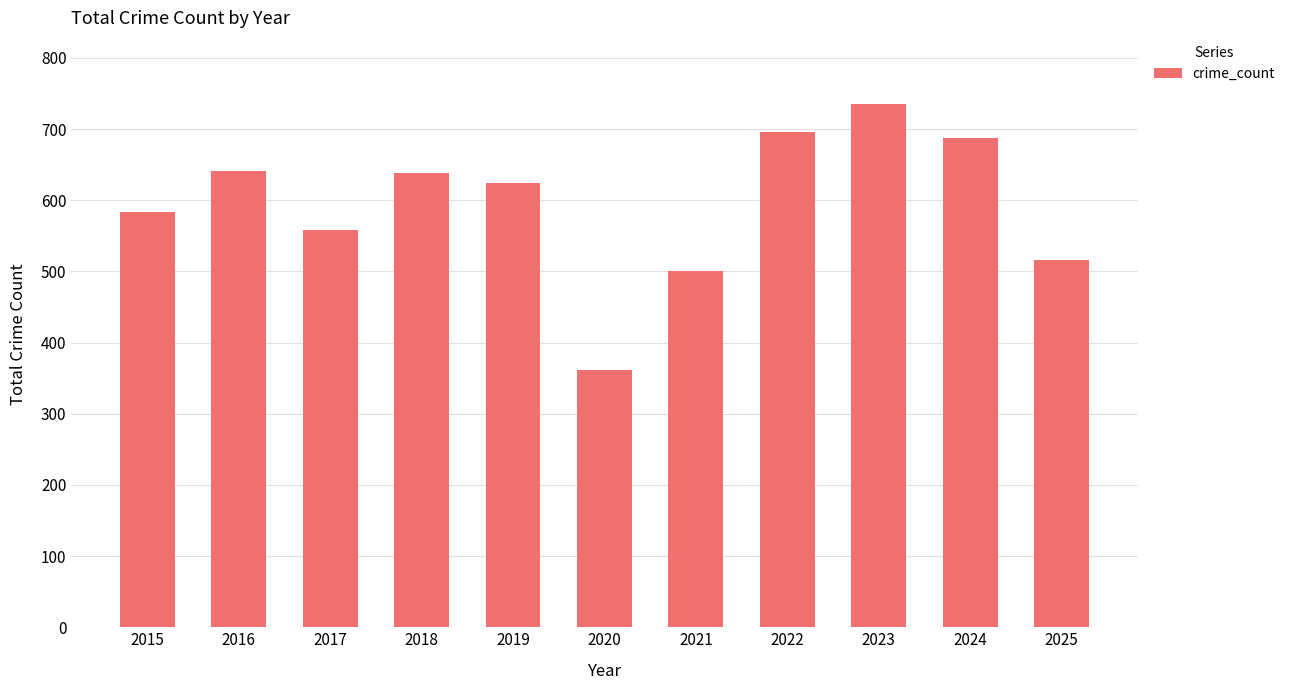

At which label is the value closest to 549?

2017